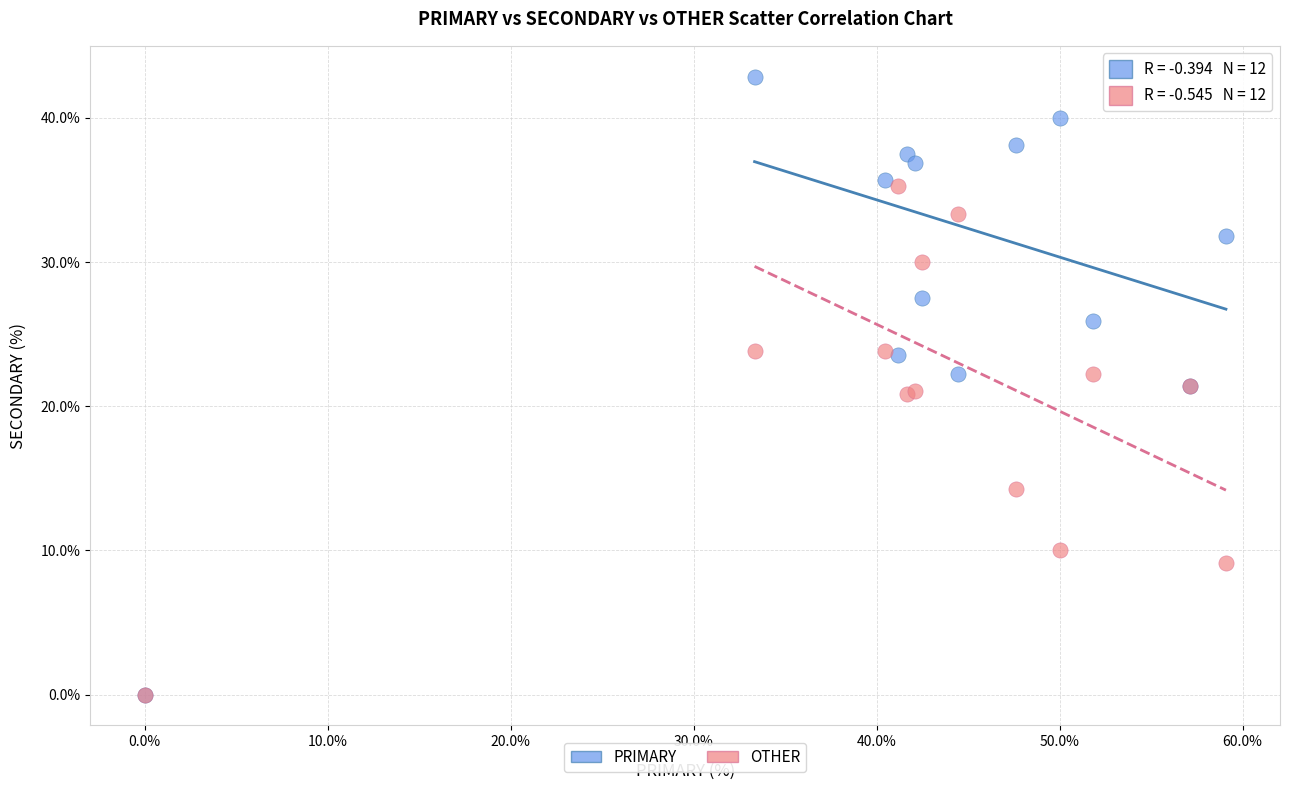

Which series reaches the maximum Y coordinate?

PRIMARY